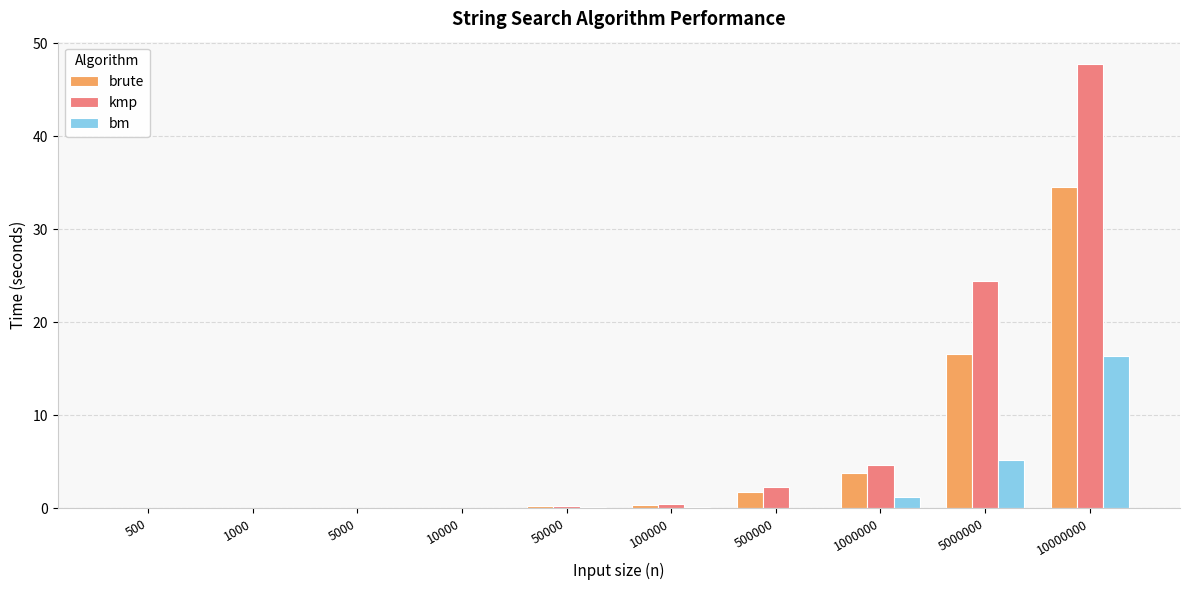

The bm series shows 0.1 at 500000. True or false?

True